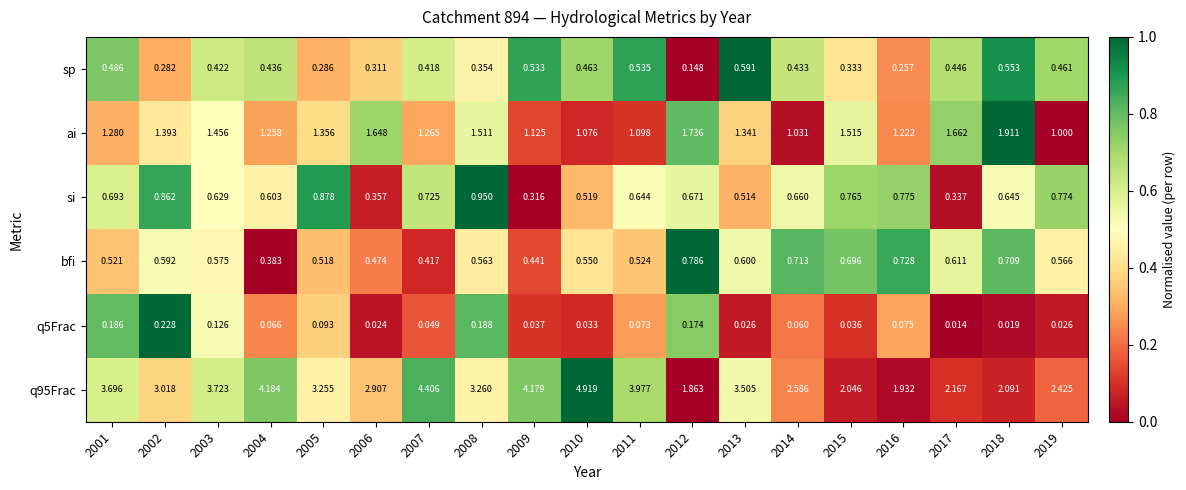

Is the value of q5Frac at 2017 greater than the value of si at 2016?

No